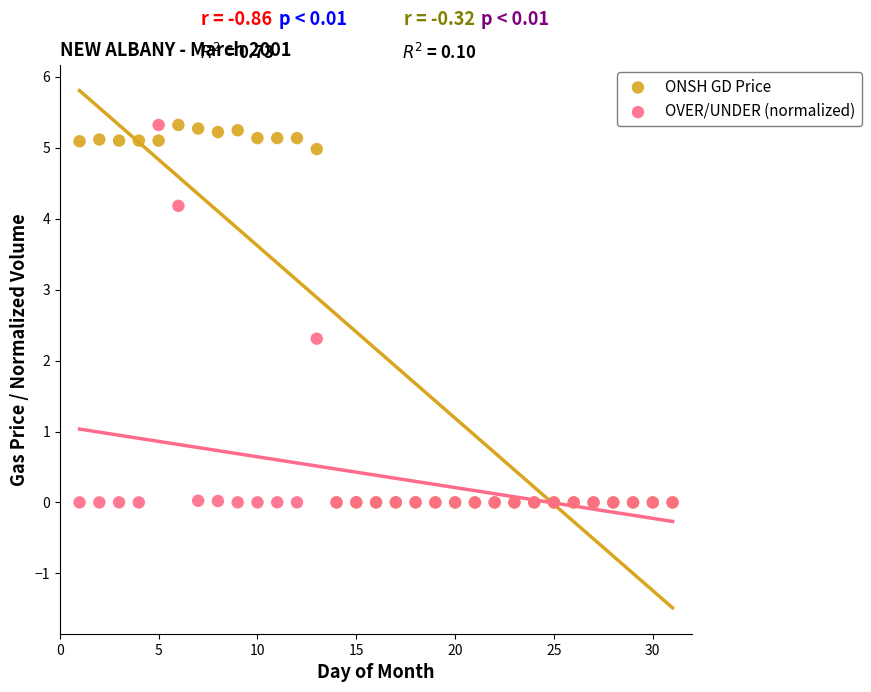

What are all the series names shown in the legend?

ONSH GD Price, OVER/UNDER (normalized)